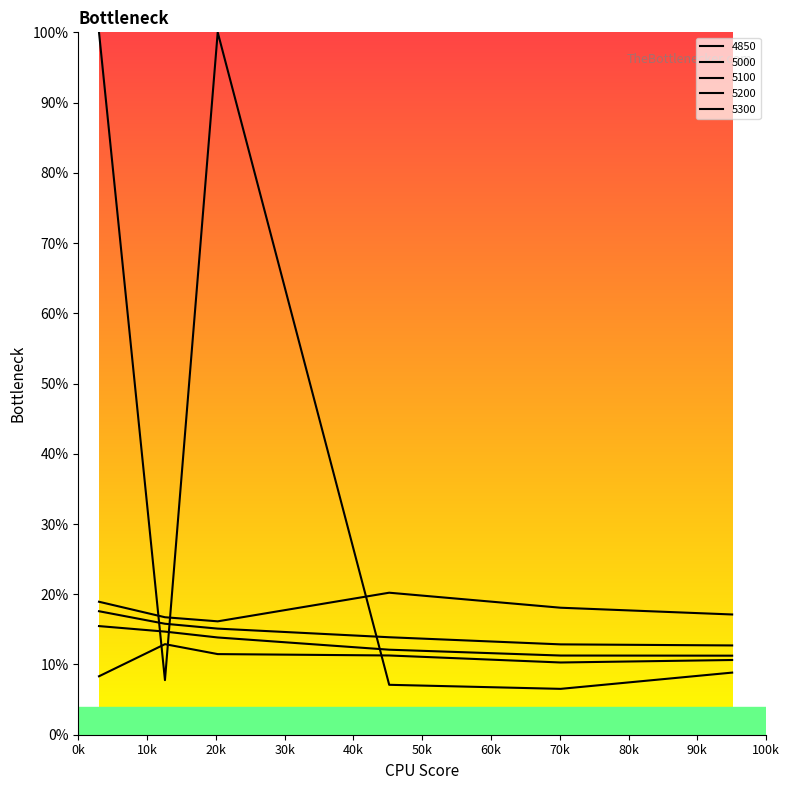

True or false: 5000 has more than 1 points higher than both neighbors.

False